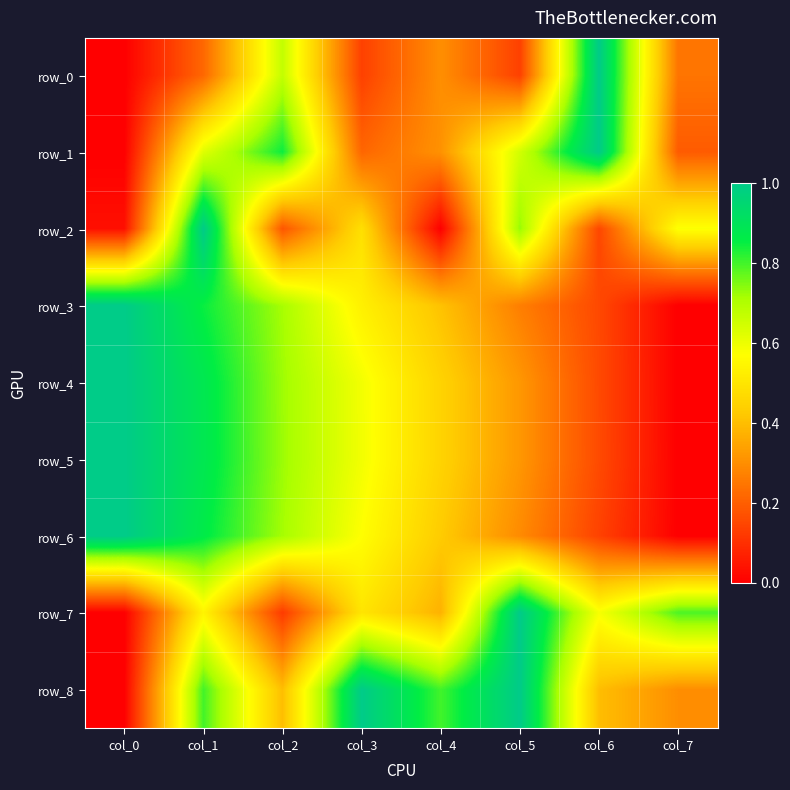

What is the difference between the second highest and minimum values in the row_0 series?

0.7